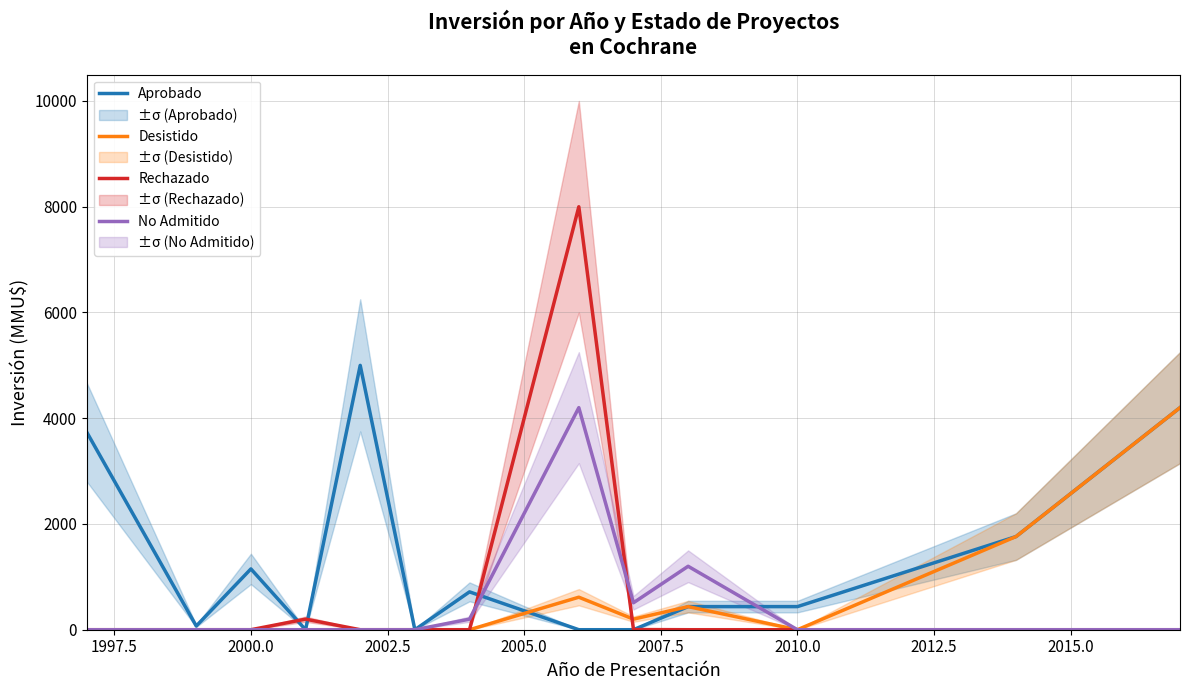

The value of Desistido at 2010.0 is -2101.3. True or false?

False